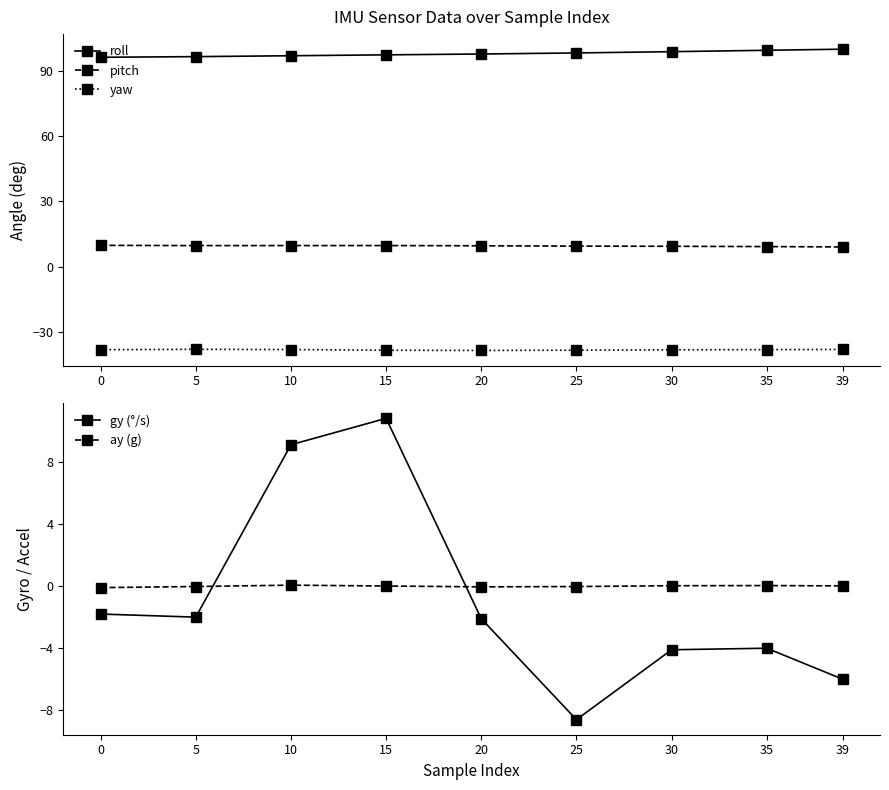

Which series has the largest range (max minus min)?

gy (°/s)